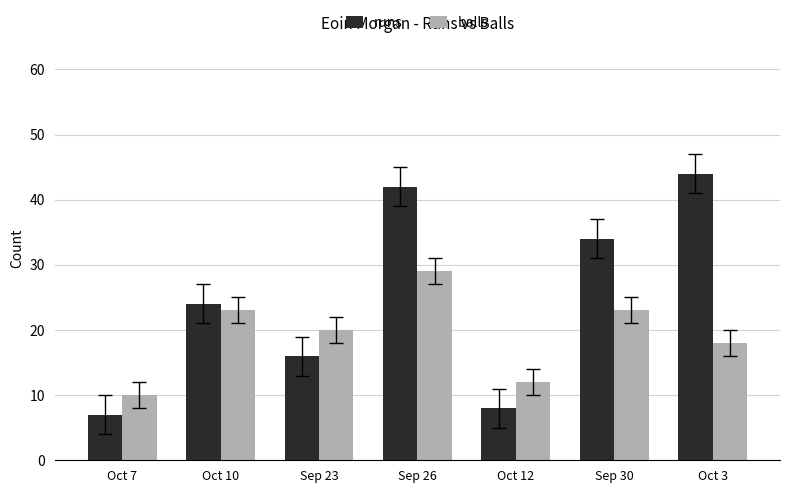

Reading right to left, what are all the values shown in this chart?

runs: 44	34	8	42	16	24	7
balls: 18	23	12	29	20	23	10